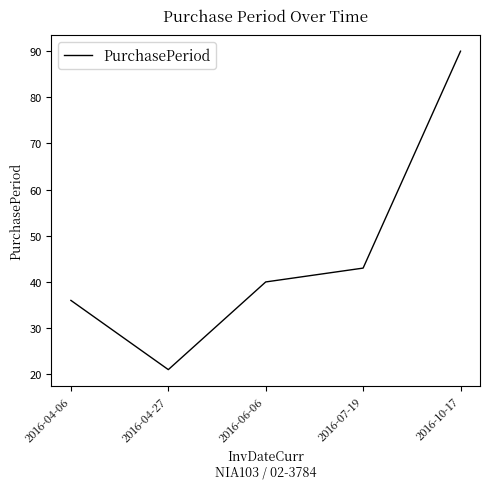

Which label corresponds to the largest value in the chart?

2016-10-17